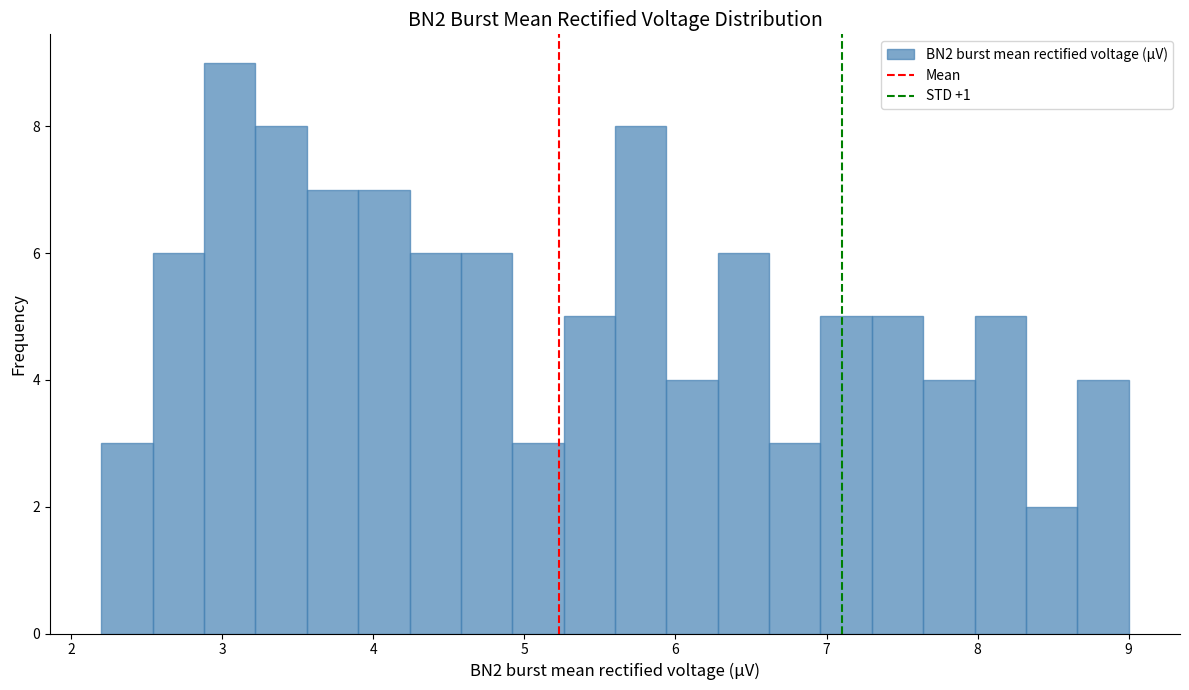

Around what value on the x-axis is the tallest bar? Give the approximate position of its centre, as read against the axis.

3.1